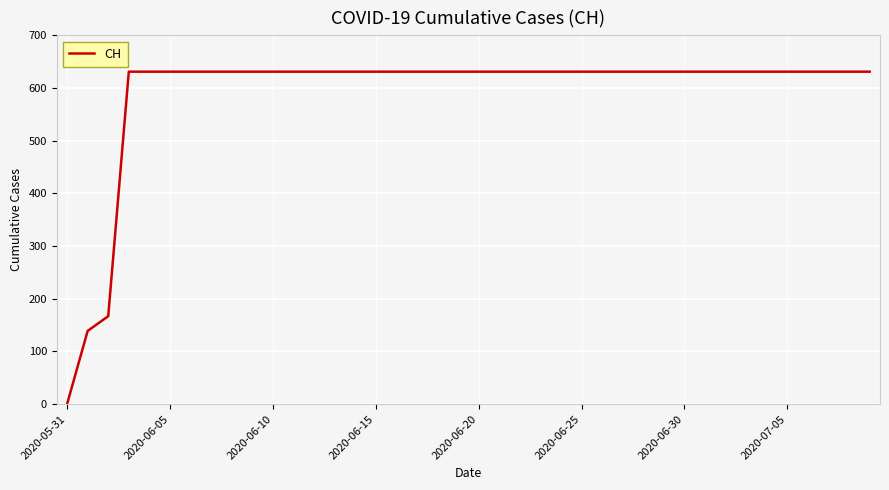

What is the difference between the maximum and minimum values?

631